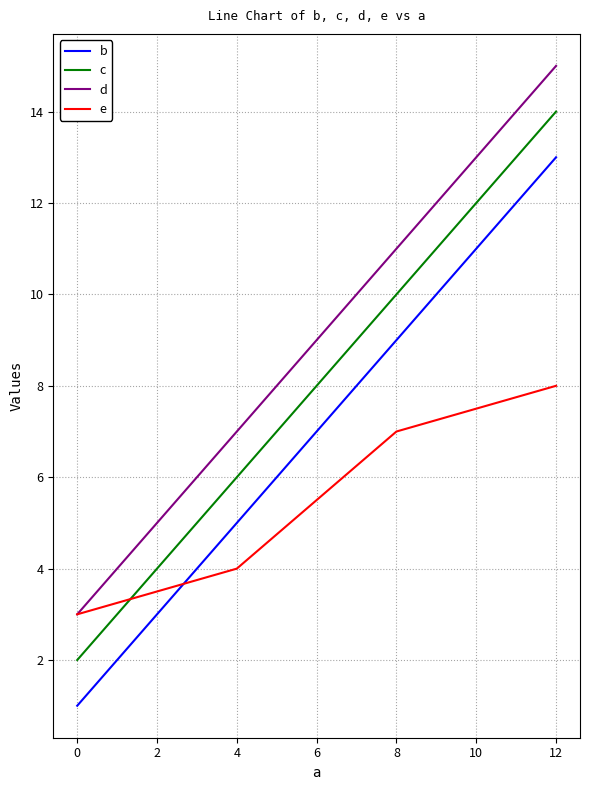

What value does the d series have at 0?

3